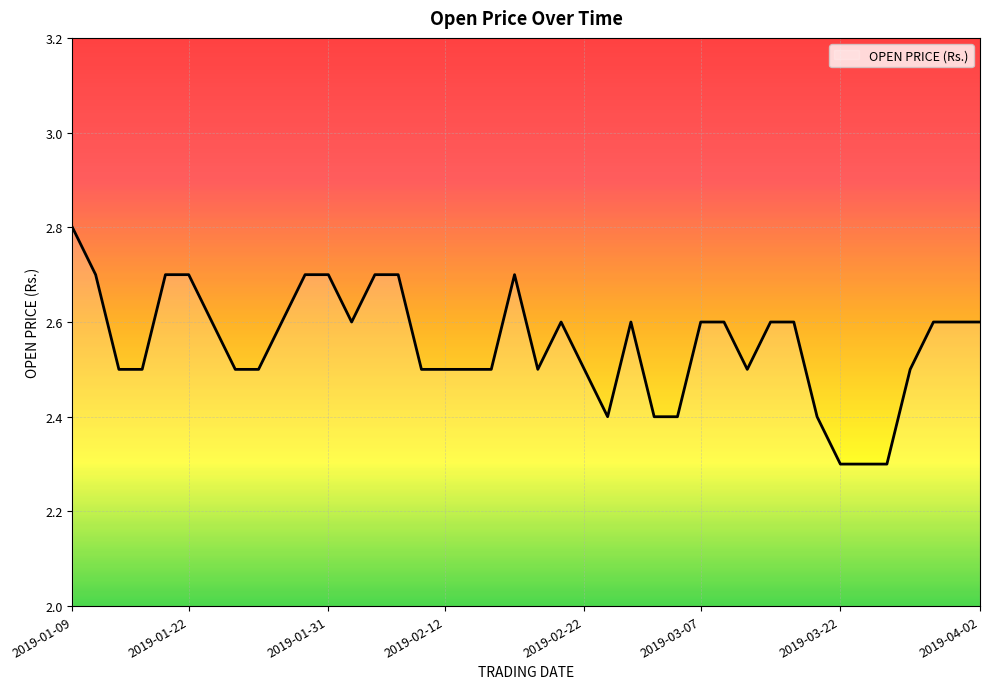

What is the difference between the maximum and minimum values?

0.5